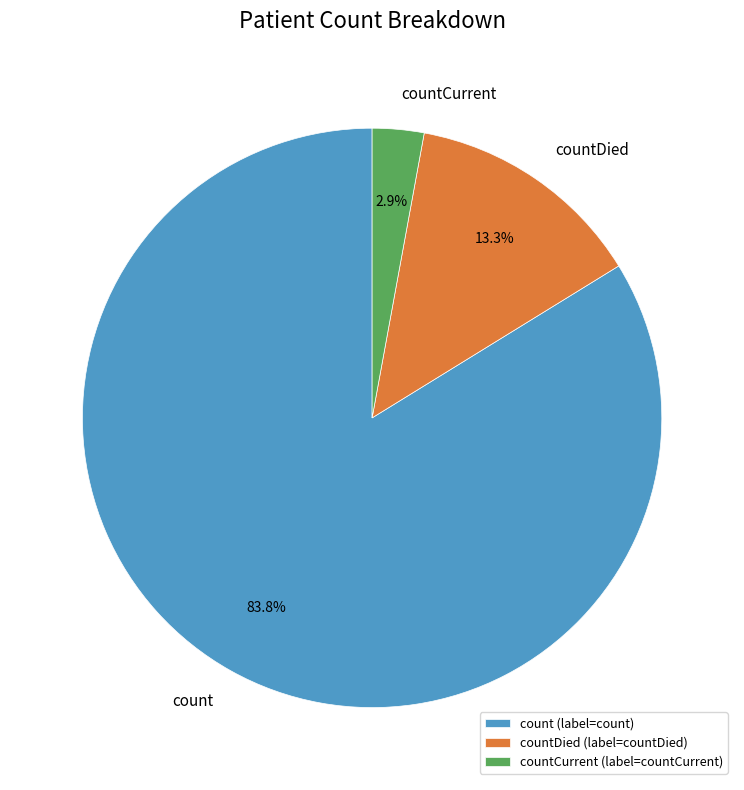

Is it true that countCurrent is 3% of the pie?

True